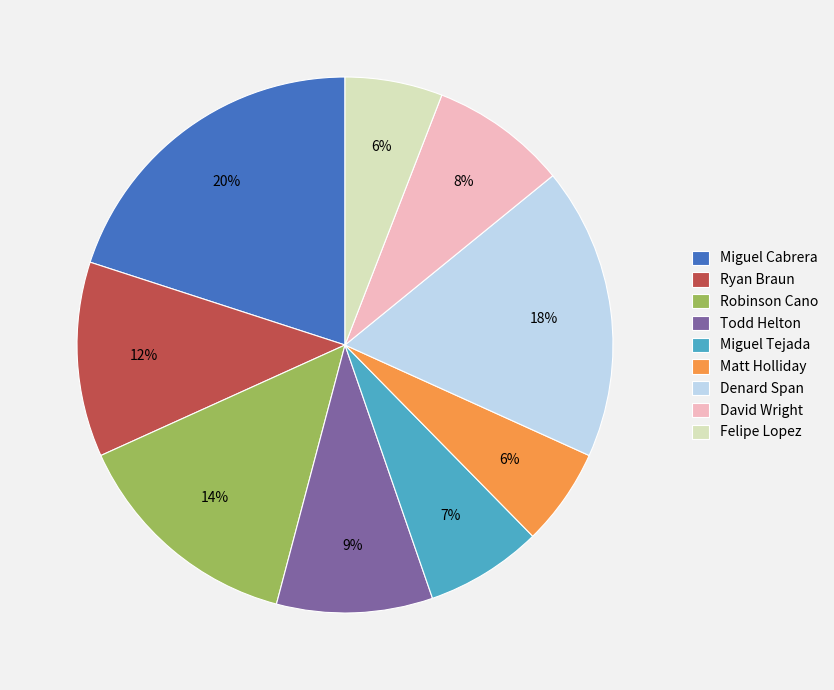

To the nearest percent, what portion does Miguel Tejada represent?

7%